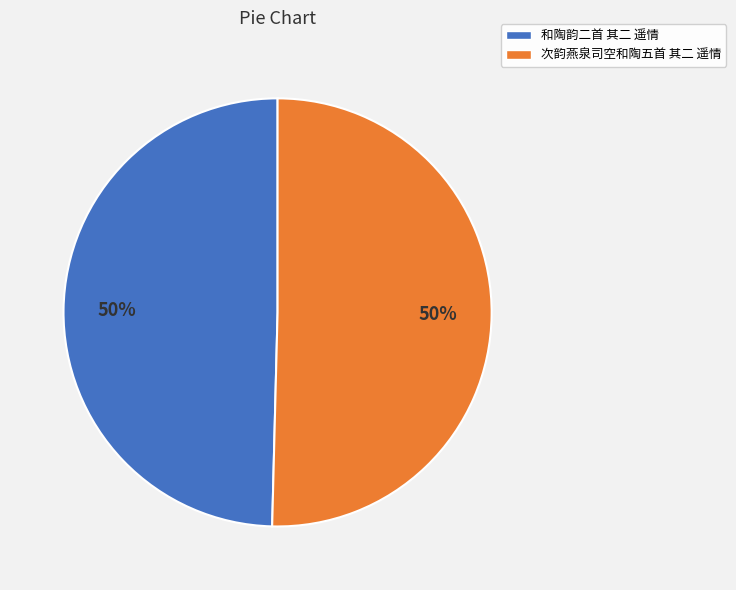

Combined, do 次韵燕泉司空和陶五首 其二 遥情 and 和陶韵二首 其二 遥情 account for over 50%?

Yes